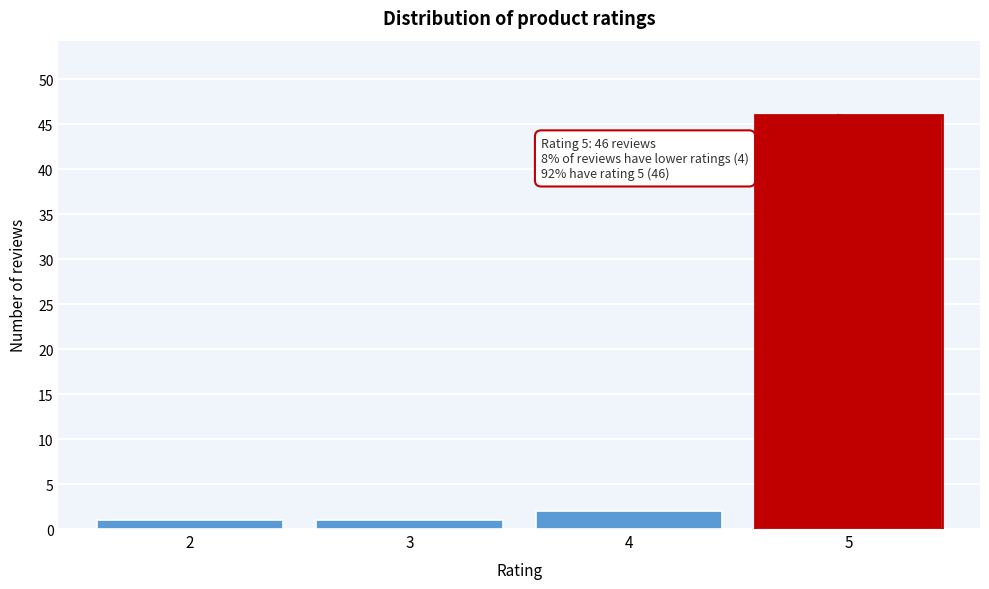

Reading left to right, transcribe all the data shown in this chart.

2=1	3=1	4=2	5=46